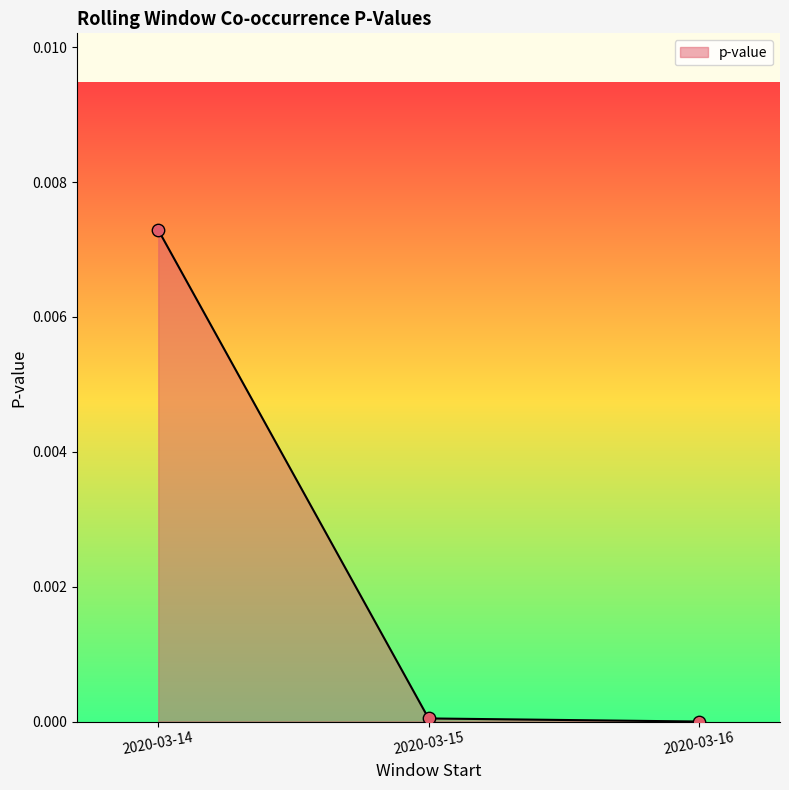

At which category does the chart reach its peak across all series?

2020-03-14